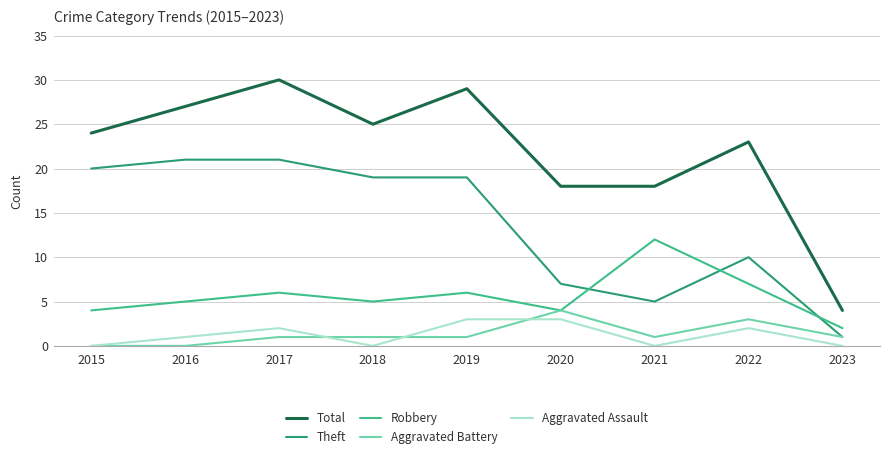

True or false: Theft and Aggravated Assault cross at least once.

False